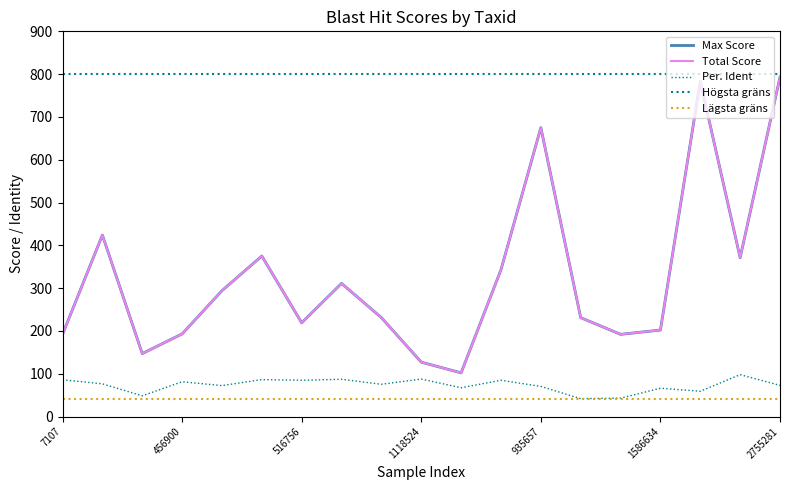

Reading right to left, extract all data points from this chart.

Max Score: 793.0	371.0	783.0	202.0	192.0	231.0	675.0	343.0	102.0	127.0	231.0	311.0	219.0	375.0	294.0	193.0	147.0	424.0	192.0
Total Score: 793.0	371.0	783.0	202.0	192.0	231.0	675.0	343.0	102.0	127.0	231.0	311.0	219.0	375.0	294.0	193.0	147.0	424.0	192.0
Per. Ident: 72.8	97.8	59.1	66.1	42.9	41.7	70.3	84.7	67.2	87.5	75.3	87.0	84.7	86.3	72.2	81.2	48.4	76.4	85.8